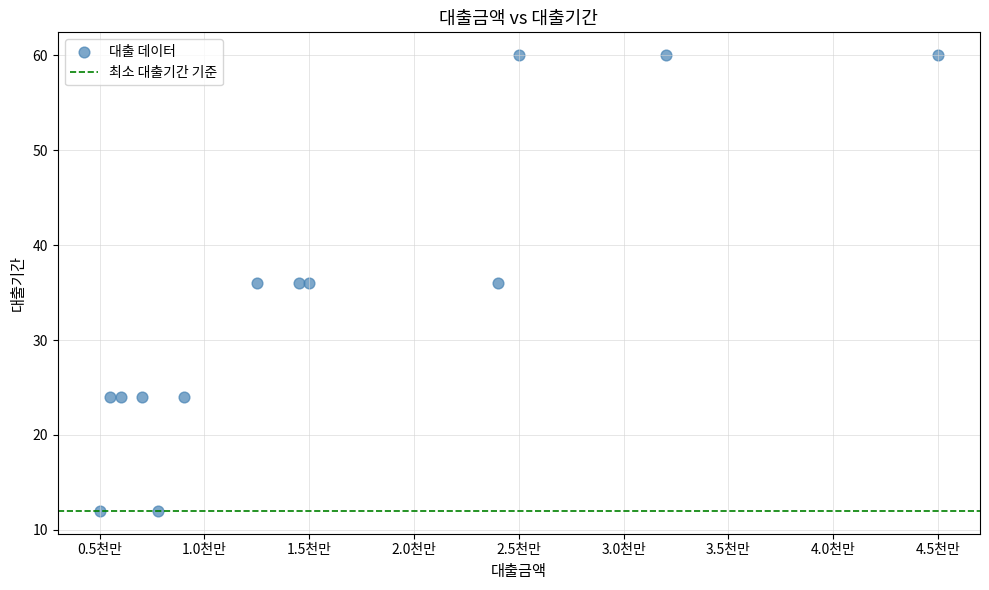

What is the range of X values (max minus min)?

40000000